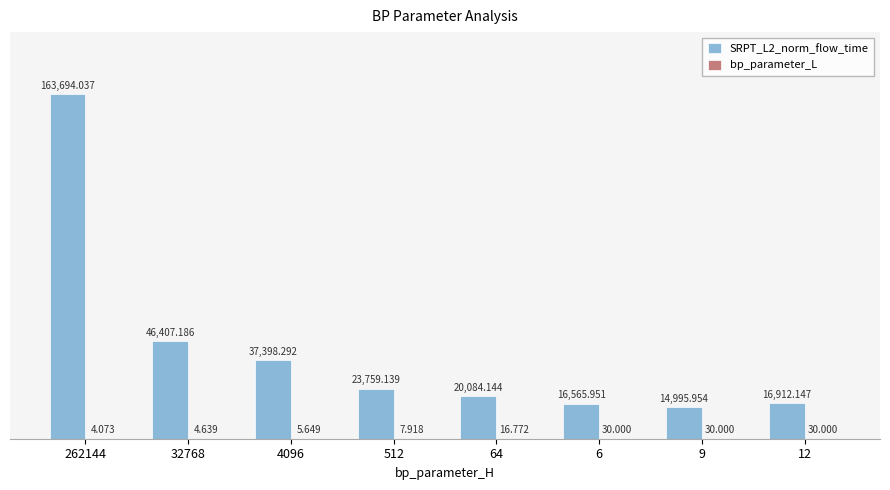

At which category does the chart reach its minimum across all series?

262144